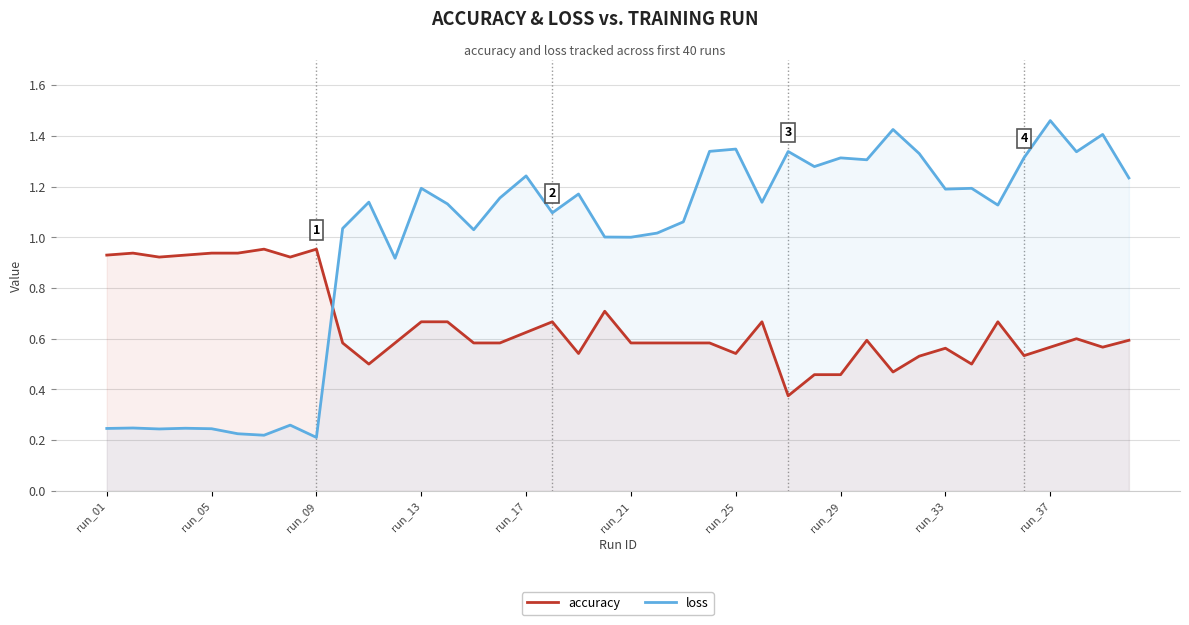

How many intersections are there between loss and accuracy?

1